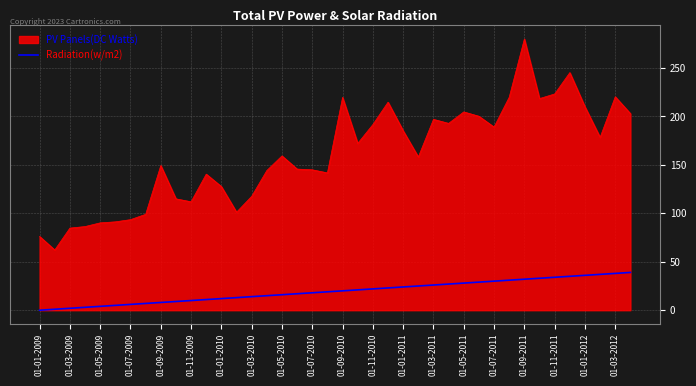

Which series has the largest range (max minus min)?

PV Panels(DC Watts)